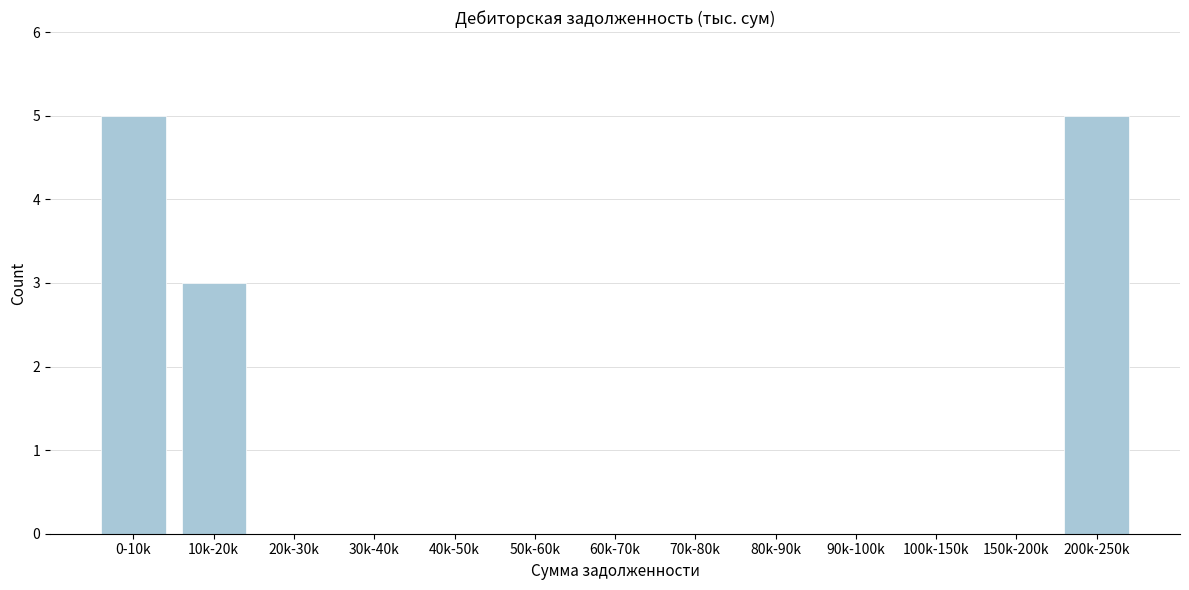

Reading right to left, extract all data points from this chart.

200k-250k=5	150k-200k=0	100k-150k=0	90k-100k=0	80k-90k=0	70k-80k=0	60k-70k=0	50k-60k=0	40k-50k=0	30k-40k=0	20k-30k=0	10k-20k=3	0-10k=5